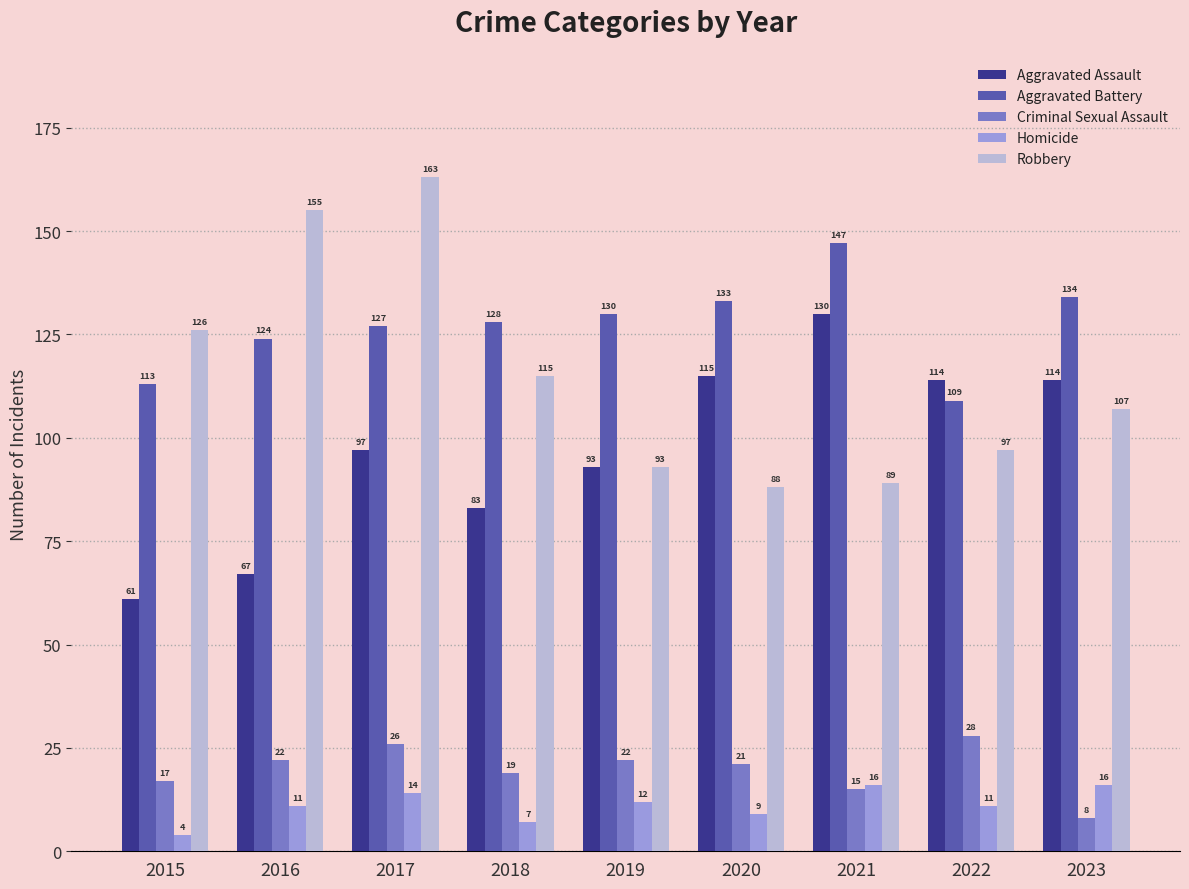

What is the sum of the Aggravated Assault values at 2019 and 2023?

207